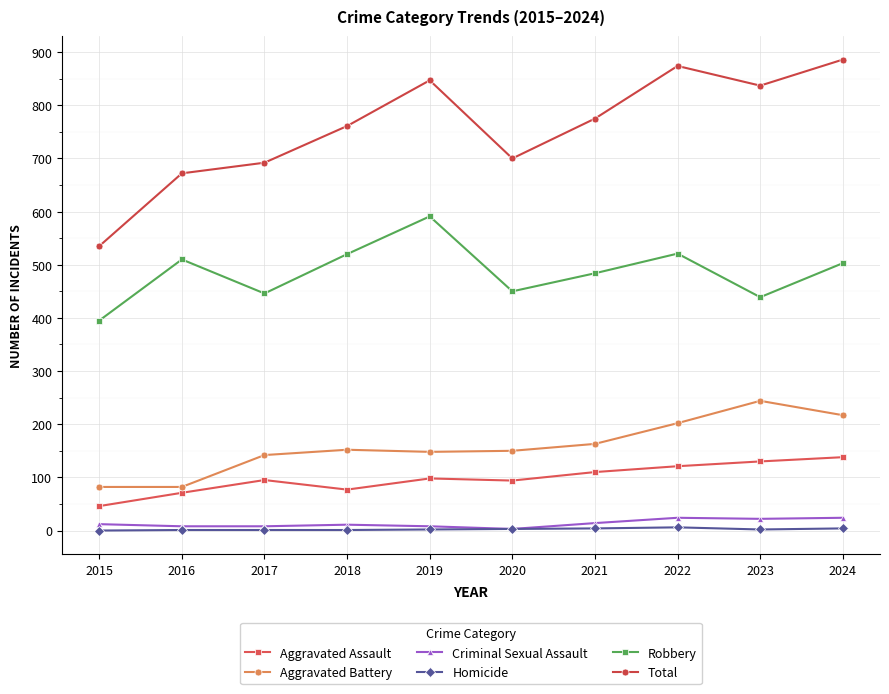

How many interior local valleys does the Total series have?

2